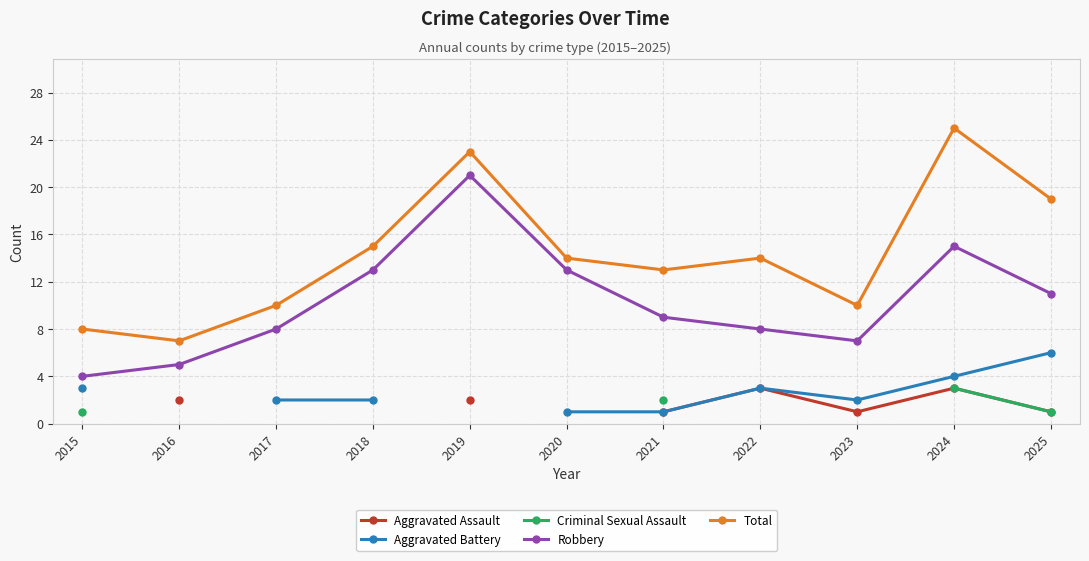

Which series has the largest range (max minus min)?

Total